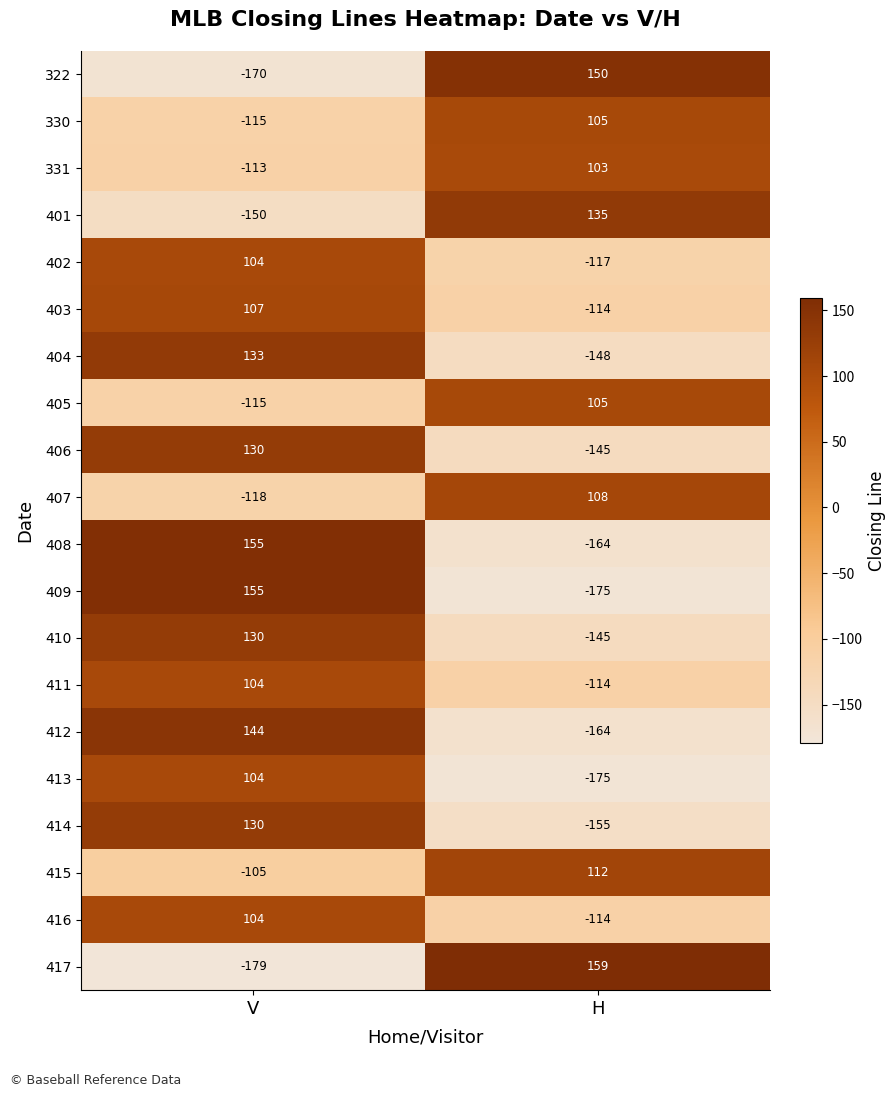

Which series has the largest total across all categories?

415